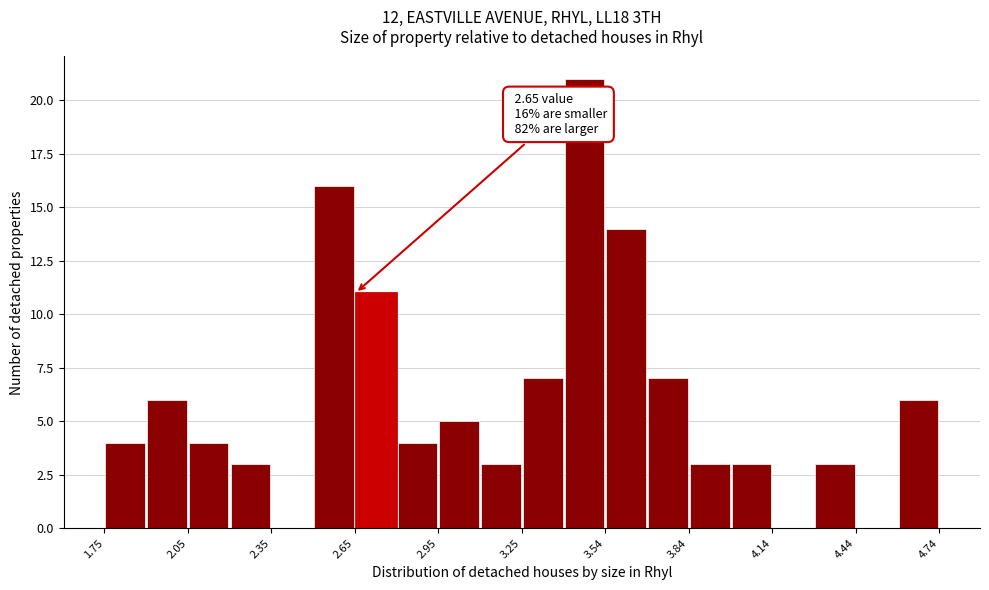

Read against the x-axis, roughly where is the centre of the tallest bar?

3.45